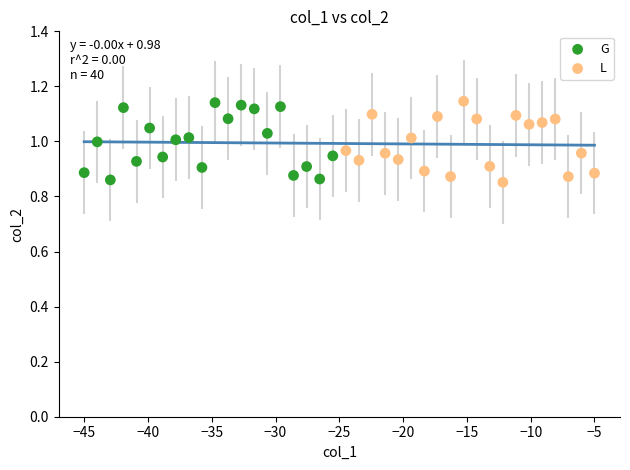

What are all the series names shown in the legend?

G, L